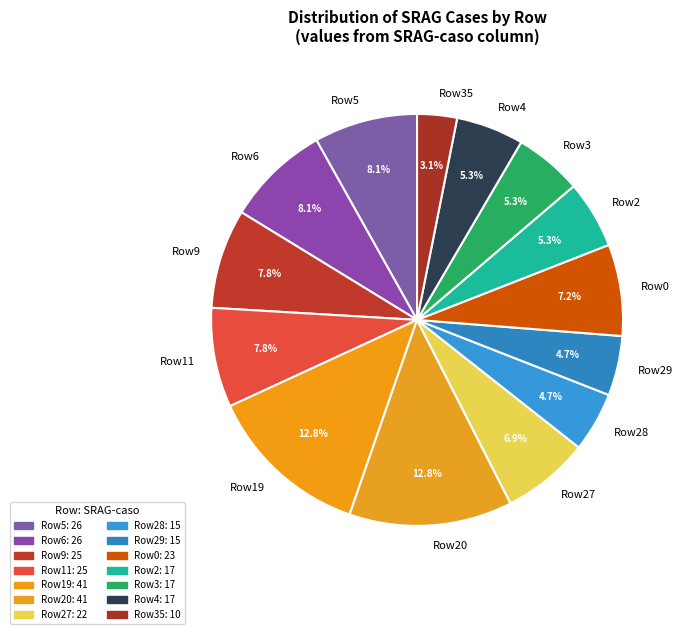

Is there a majority slice in this chart?

No